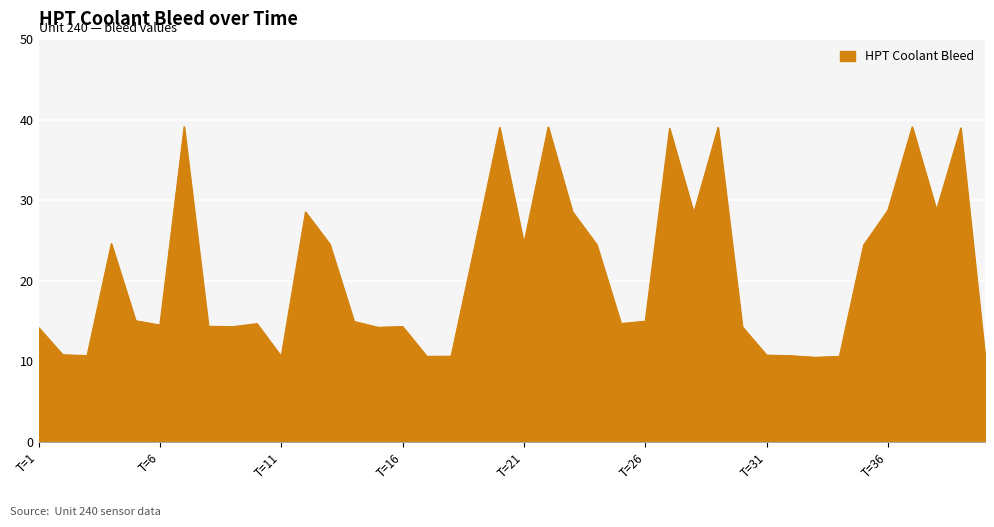

What is the difference between the maximum and minimum values?

28.6